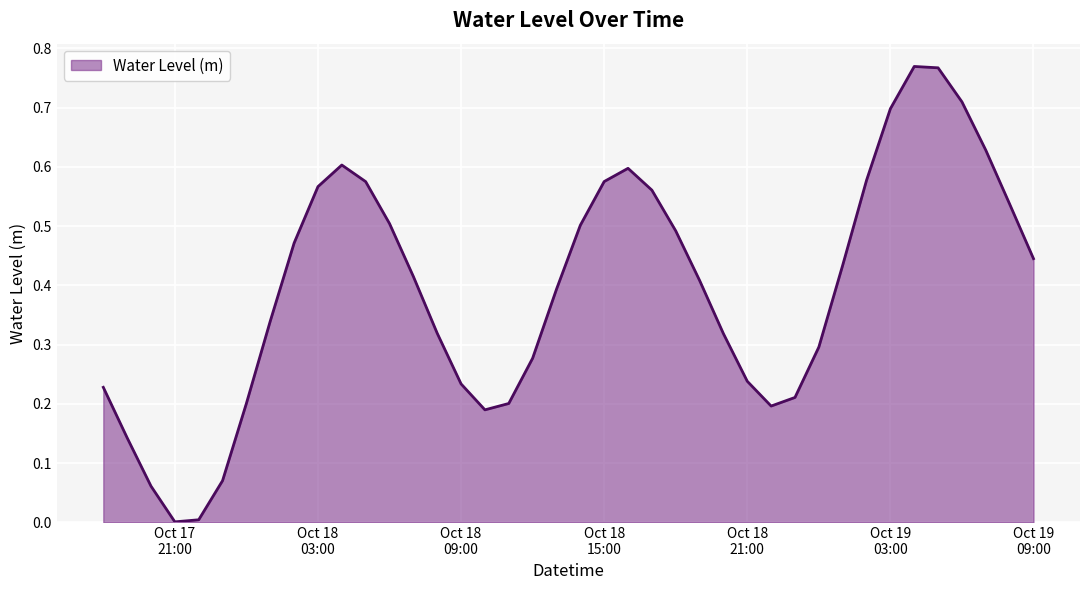

How many lines are shown in the chart?

1